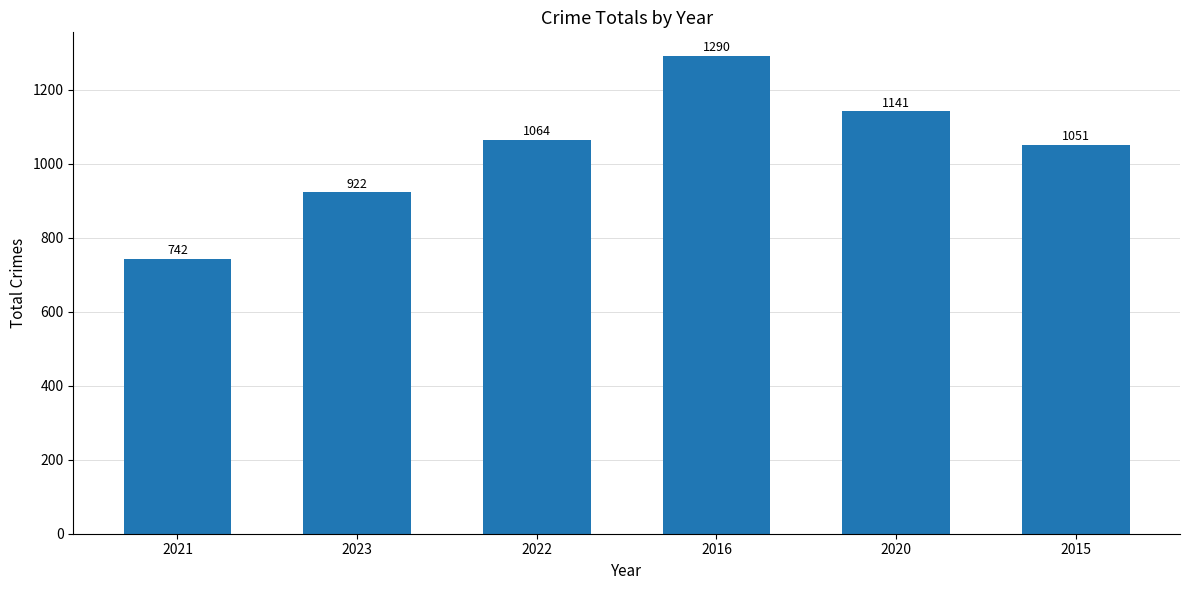

What is the change in value from 2022 to 2016?

+226